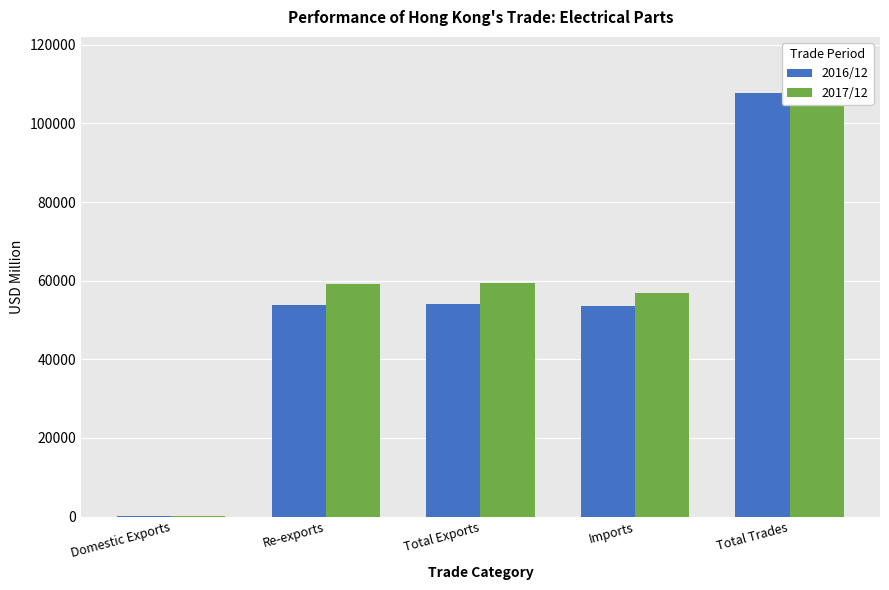

List the series in order of their overall mean, highest first.

2017/12, 2016/12